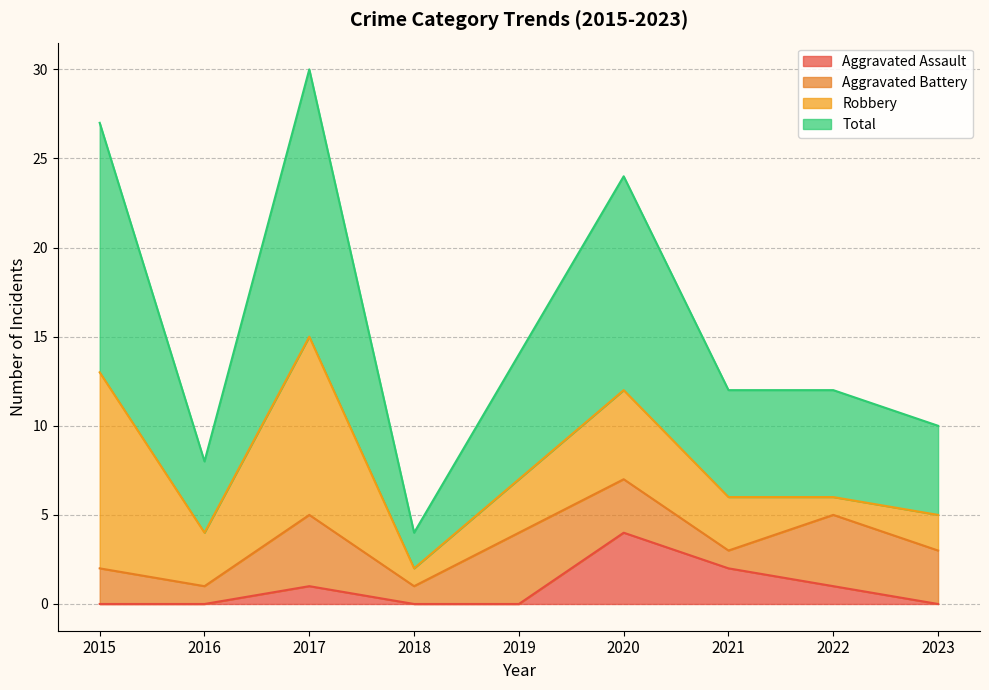

True or false: Aggravated Assault has a value of 1 at 2020.

False